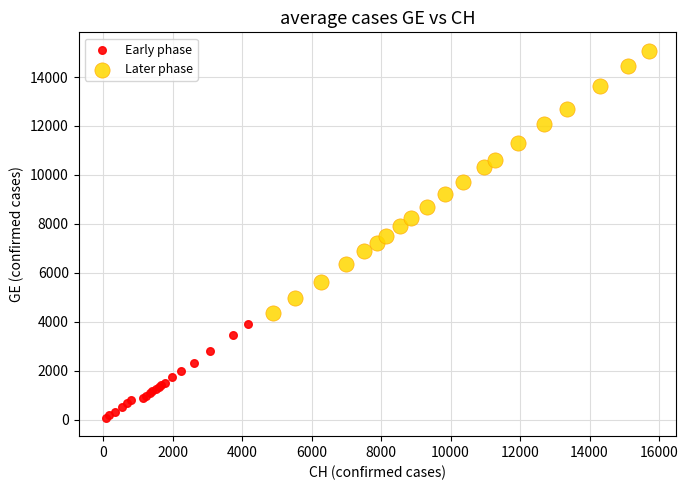

Which series reaches the maximum Y coordinate?

Later phase